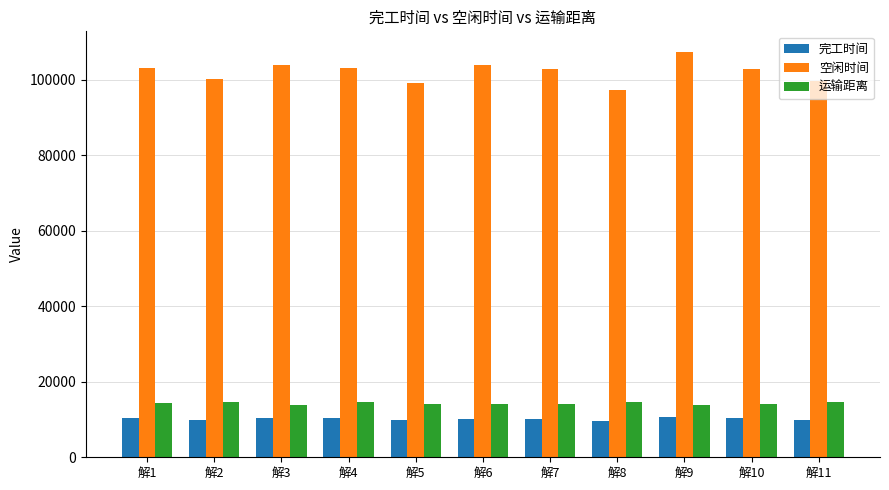

At which category is the sum across all series the highest?

解9